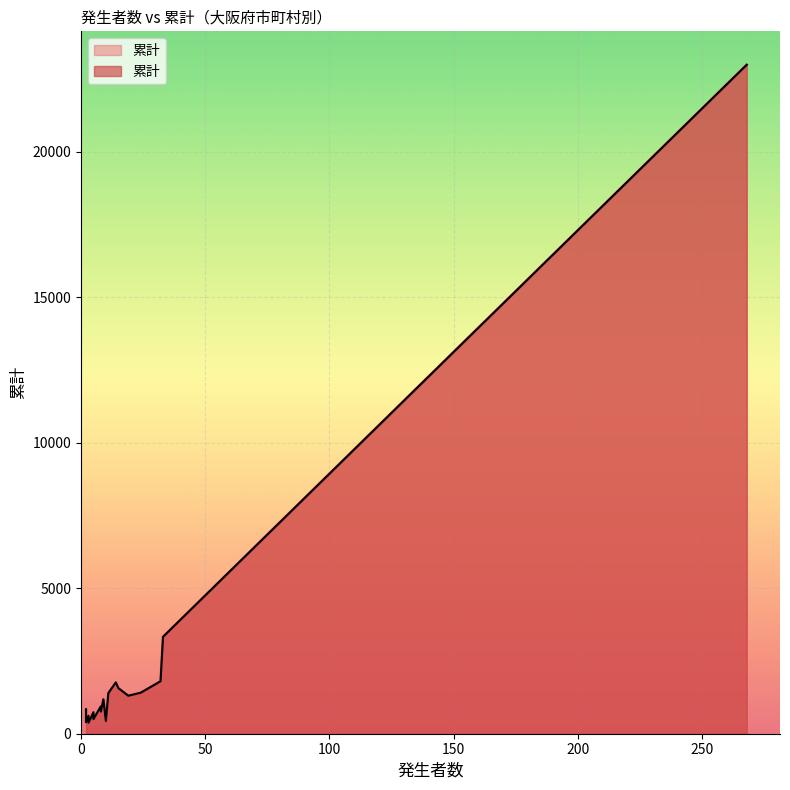

Approximately how many times larger is the value at 8 compared to 33?

0.2